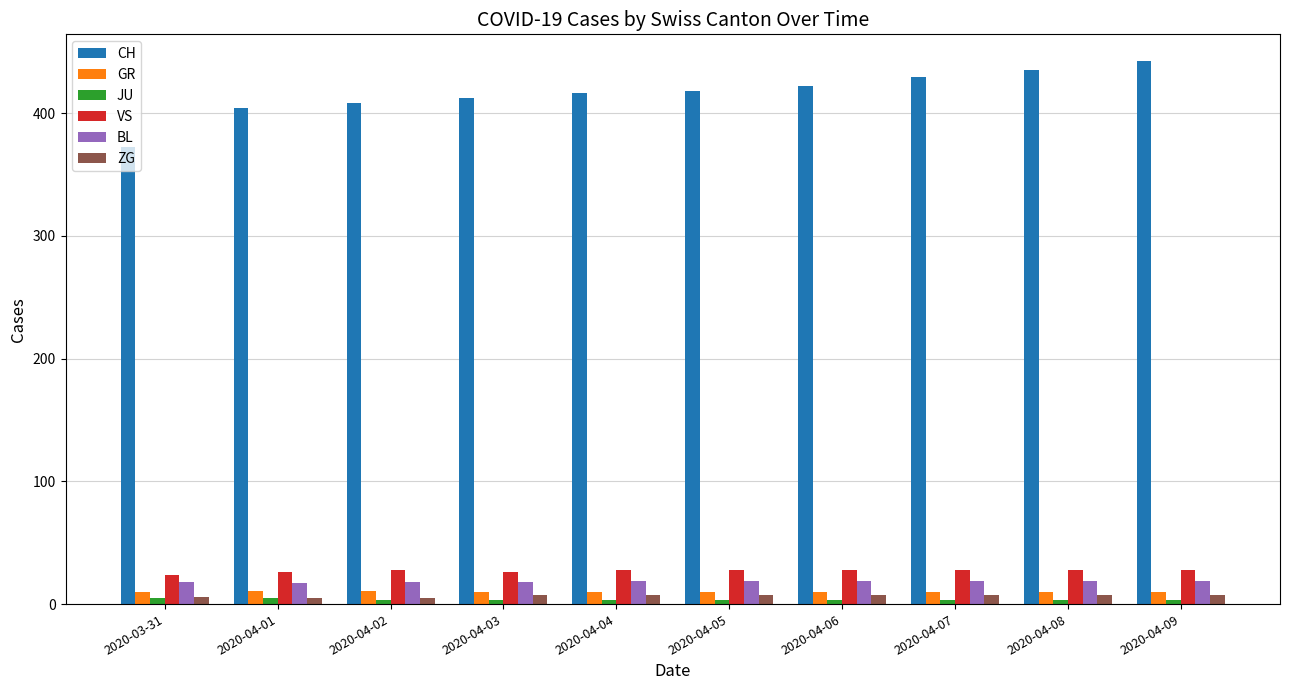

Which series has the widest spread of values?

CH